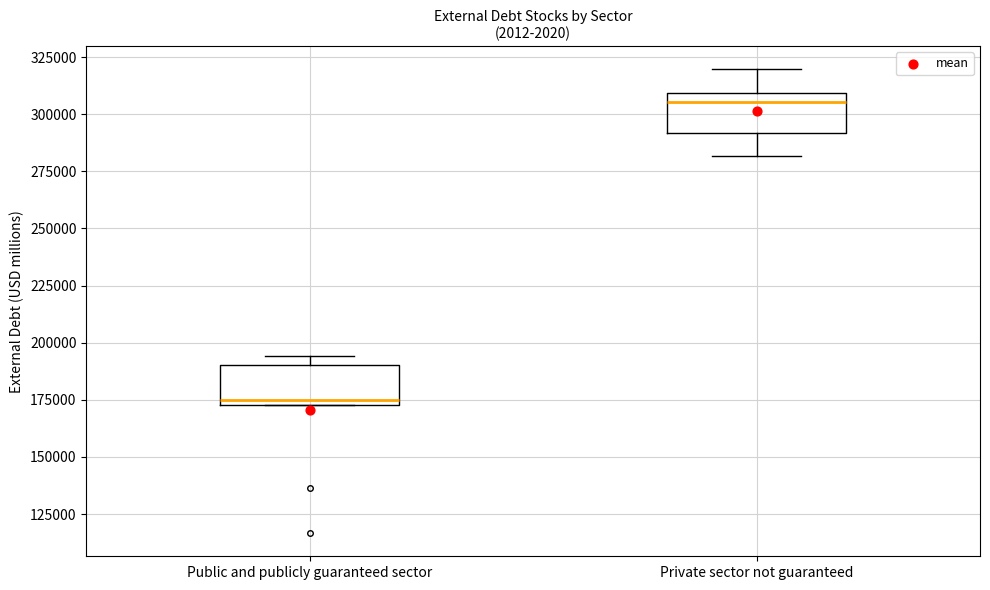

Reading left to right, transcribe this box plot: for each box, give where its median line is, the range the box spans, and where its two whiskers end, as read against the y-axis. The values are not printed on the chart, so give them approximately, as read against the axis.

Public and publicly guaranteed sector: median 175000 (just above the box's lower edge), box 175000 to 190000, whiskers 175000 to 195000
Private sector not guaranteed: median 305000, box 290000 to 310000, whiskers 280000 to 320000